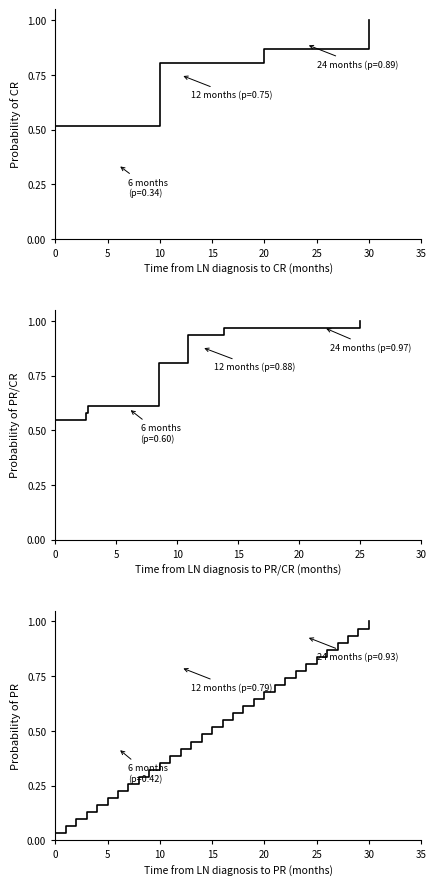

Reading left to right, list all the values displayed in this chart.

Latest Release Number: 0.0	0.1	0.1	0.1	0.2	0.2	0.2	0.3	0.3	0.3	0.4	0.4	0.4	0.5	0.5	0.5	0.5	0.6	0.6	0.6	0.7	0.7	0.7	0.8	0.8	0.8	0.9	0.9	0.9	1.0	1.0
ASCED6 Code: 0.0	0.1	0.1	0.1	0.2	0.2	0.2	0.3	0.3	0.3	0.4	0.4	0.4	0.5	0.5	0.5	0.5	0.6	0.6	0.6	0.7	0.7	0.7	0.8	0.8	0.8	0.9	0.9	0.9	1.0	1.0
Organisation Code: 0.0	0.1	0.1	0.1	0.2	0.2	0.2	0.3	0.3	0.3	0.4	0.4	0.4	0.5	0.5	0.5	0.5	0.6	0.6	0.6	0.7	0.7	0.7	0.8	0.8	0.8	0.9	0.9	0.9	1.0	1.0